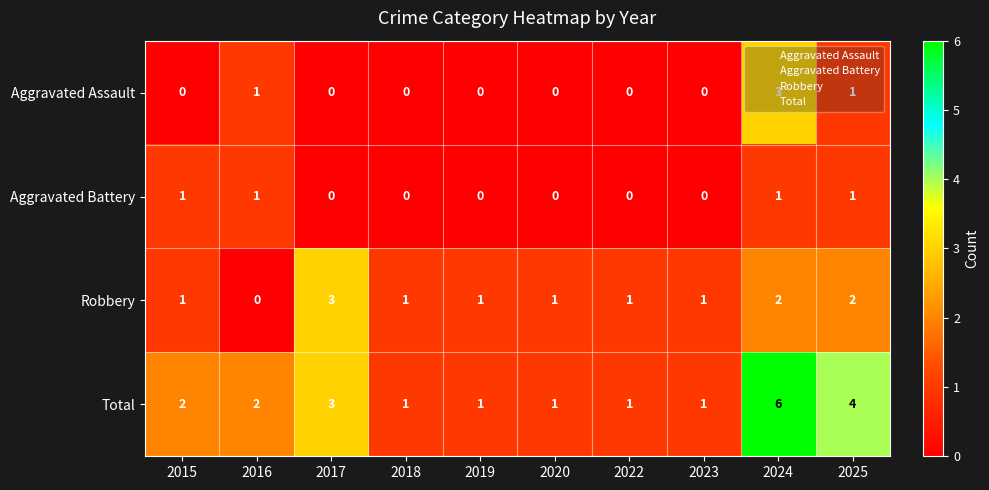

Count the Total values in the range 1 to 3.

8